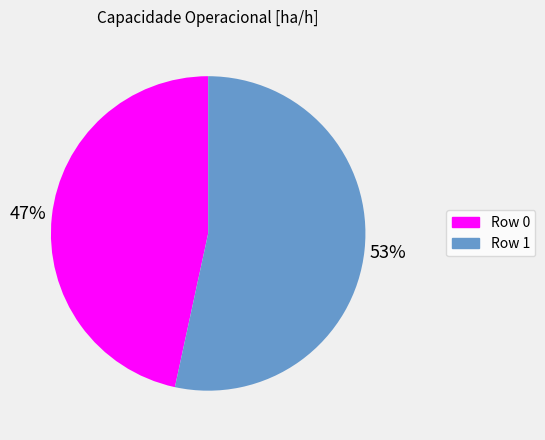

Is the sum of Row 0 and Row 1 greater than half?

Yes